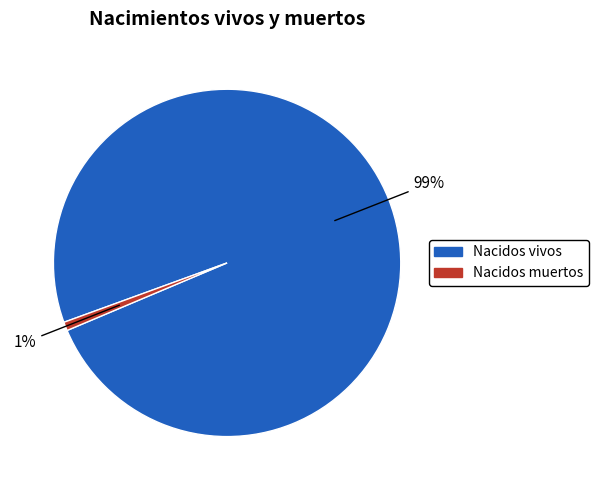

Is there a majority slice in this chart?

Yes